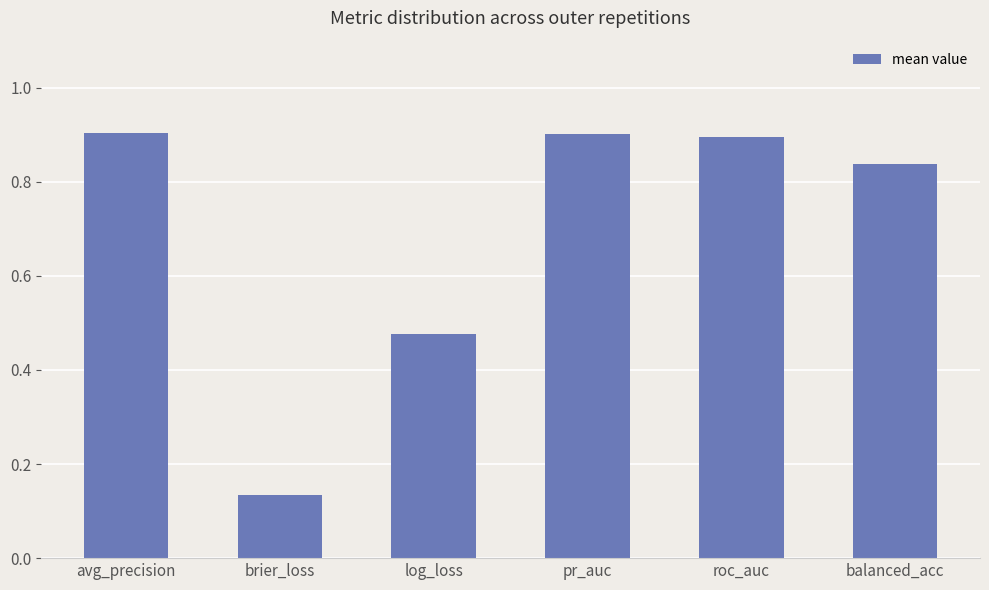

Between brier_loss and roc_auc, which is larger?

roc_auc